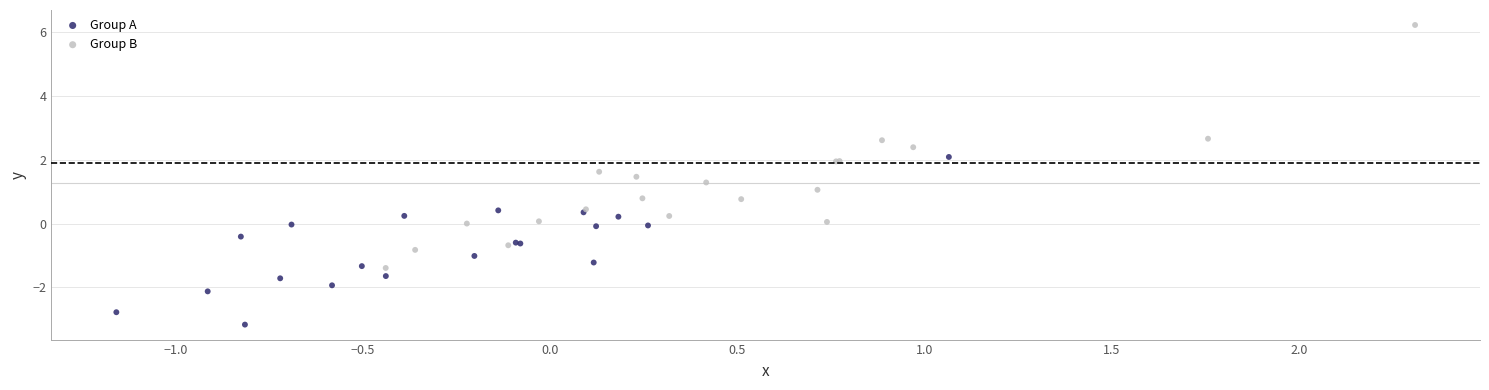

Which series has the largest Y range (max minus min)?

Group B